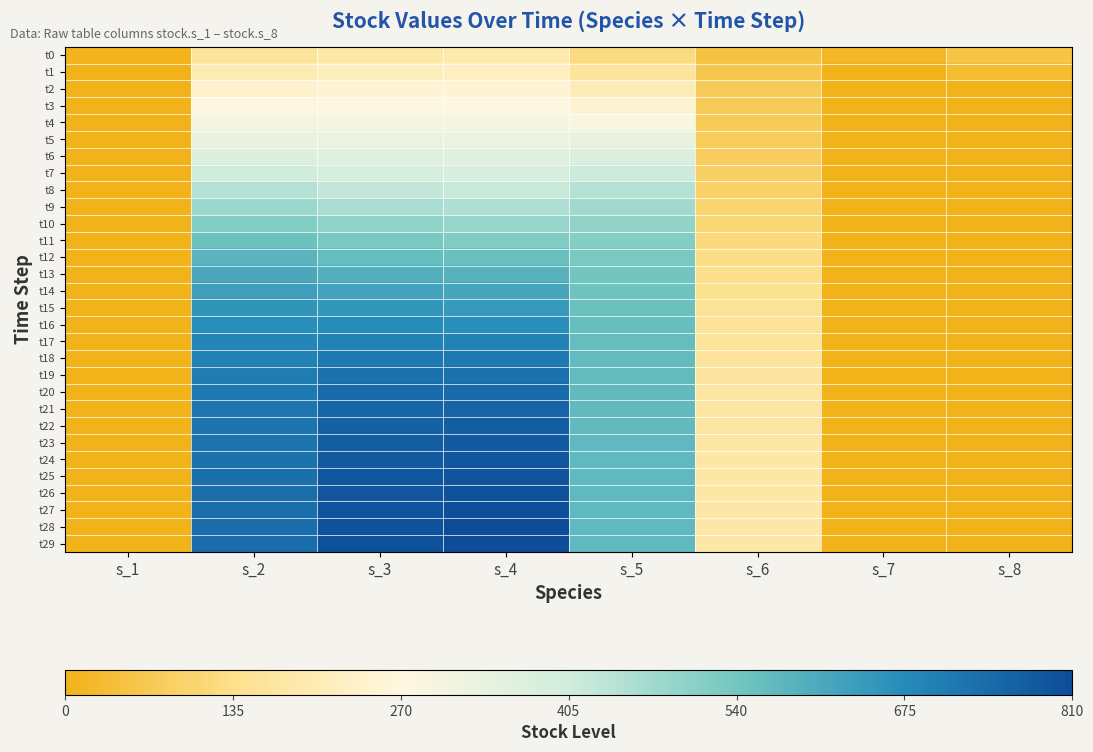

What is the spread (max minus min) of values at s_7?

16.3